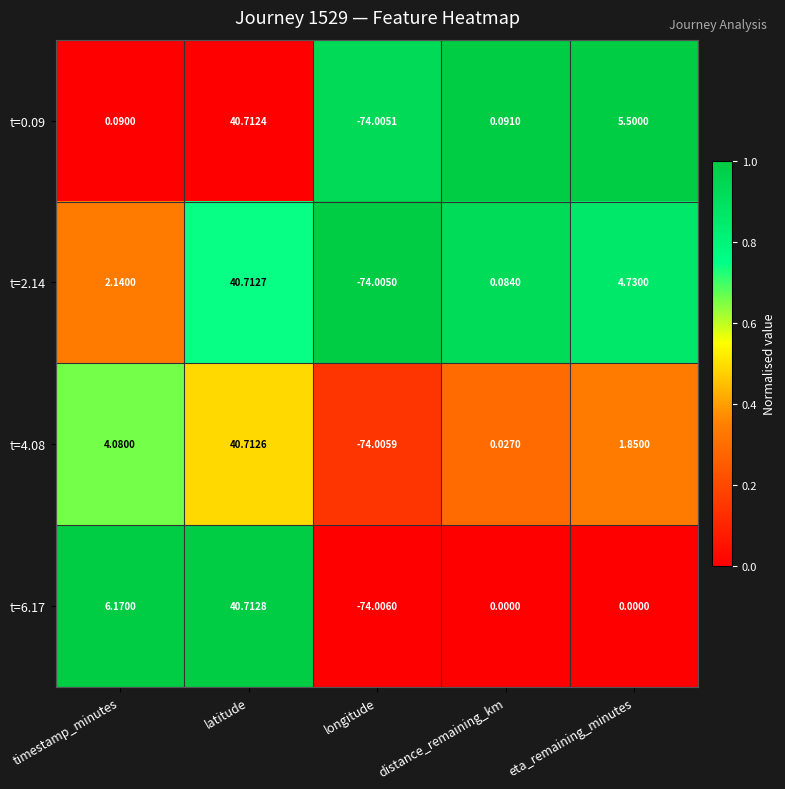

At which category is the sum across all series the highest?

latitude